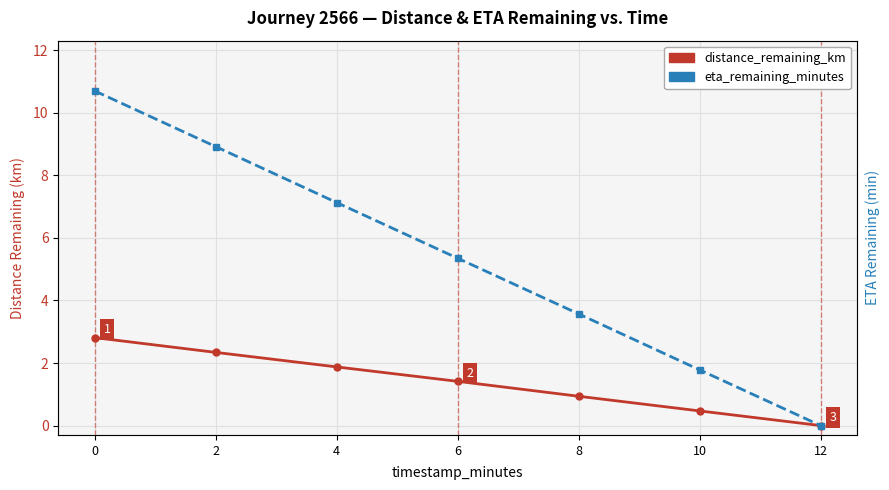

Rank the series at 4 from lowest to highest value.

distance_remaining_km, eta_remaining_minutes